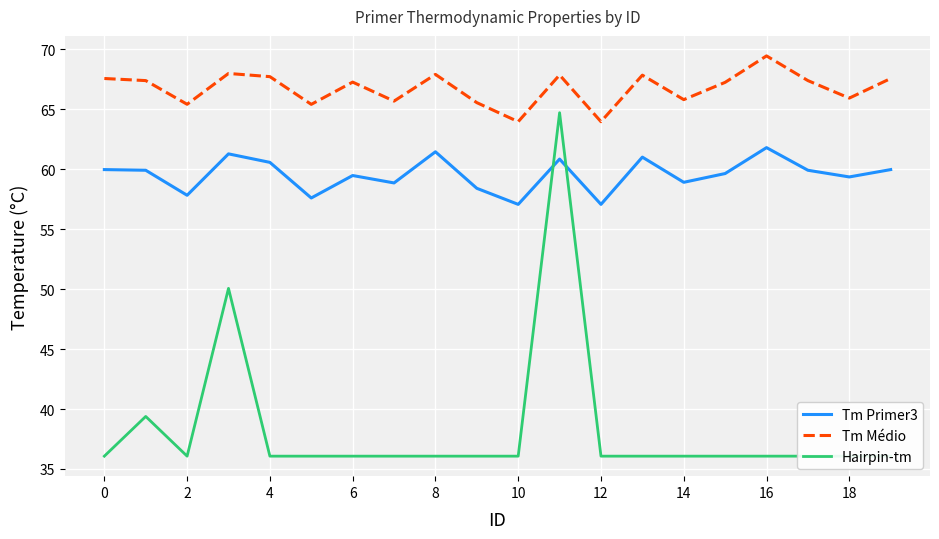

How many data points does each series have?

20